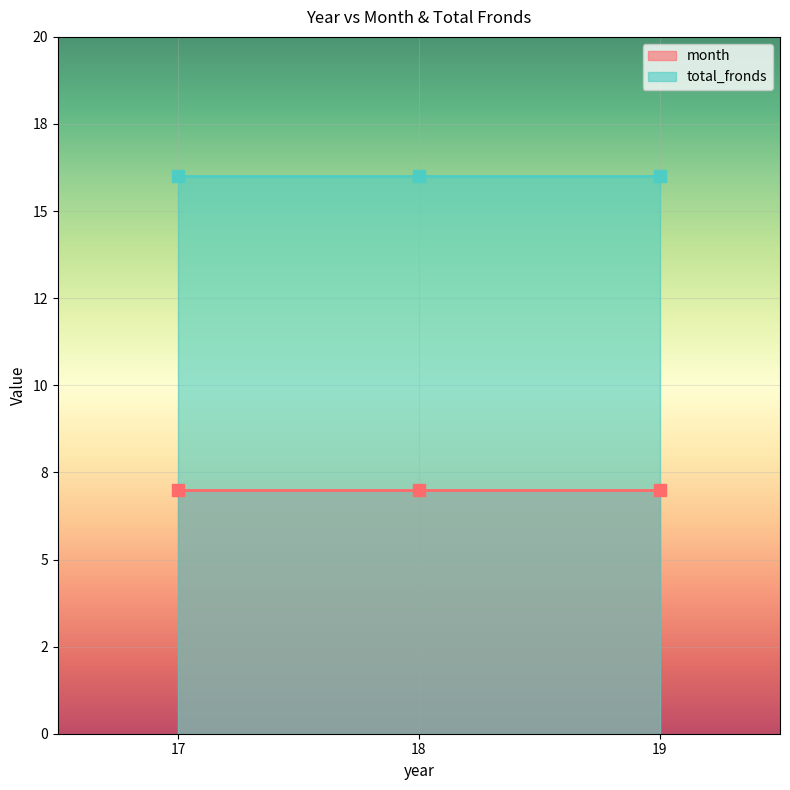

At how many categories does at least one series exceed 12?

3